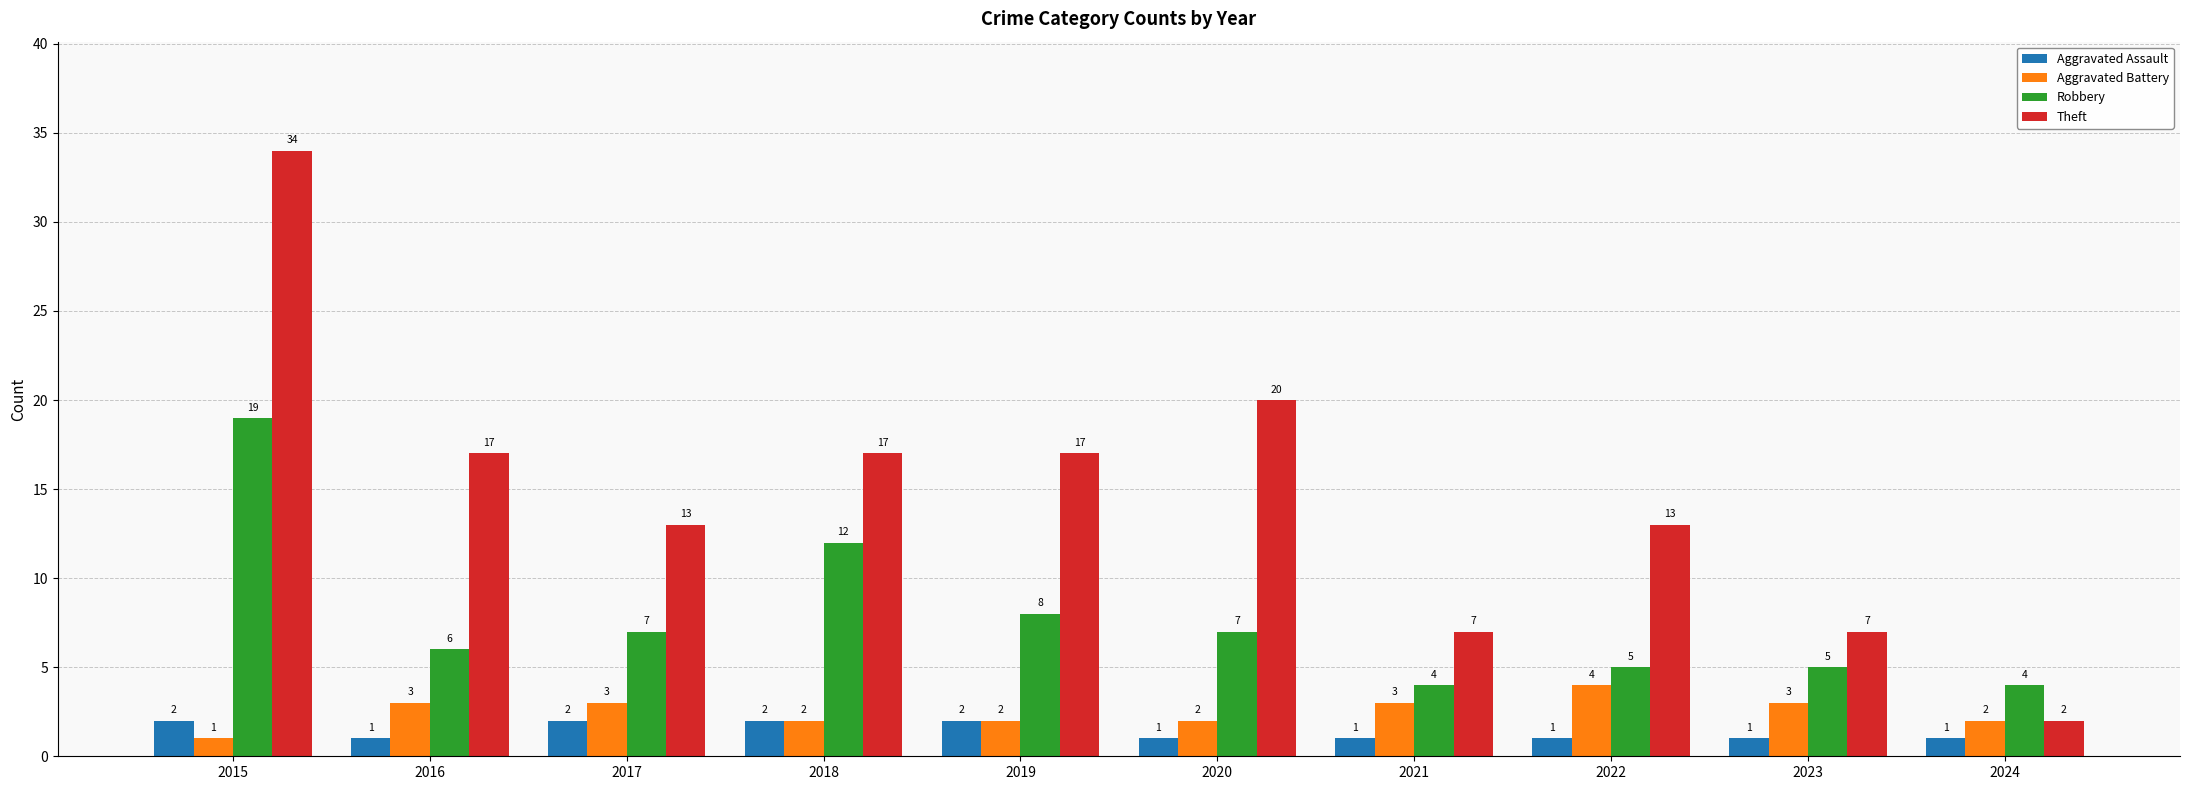

Are the bars grouped side by side (vs. stacked)?

Yes